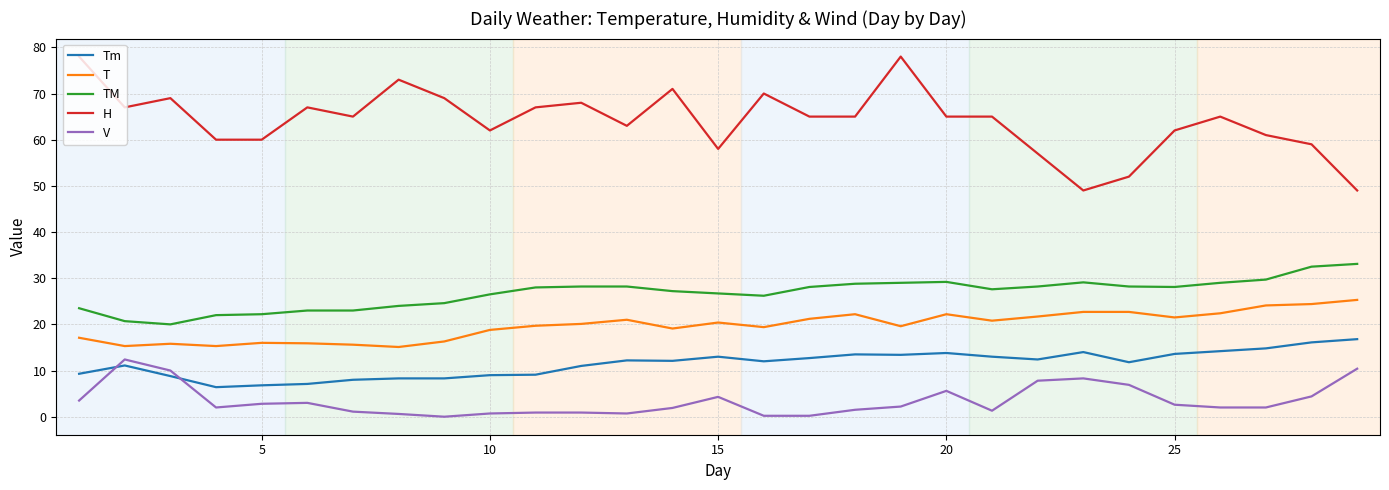

How many times do Tm and V cross each other?

2